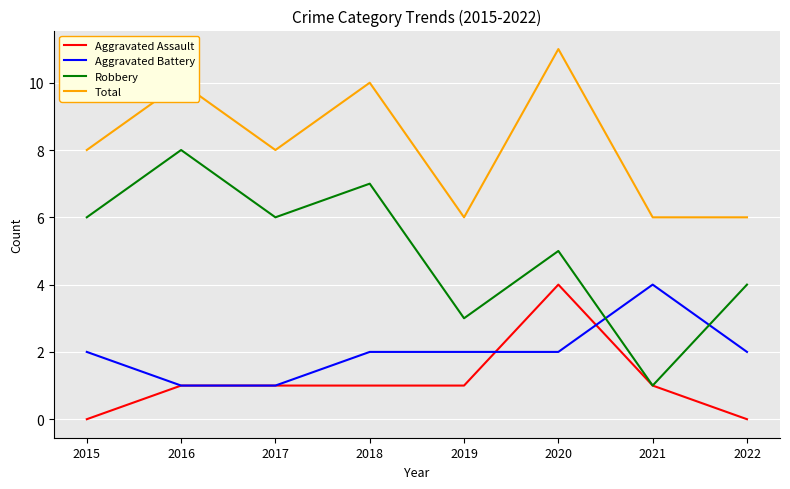

What is the difference between the highest and lowest values at 2018?

9